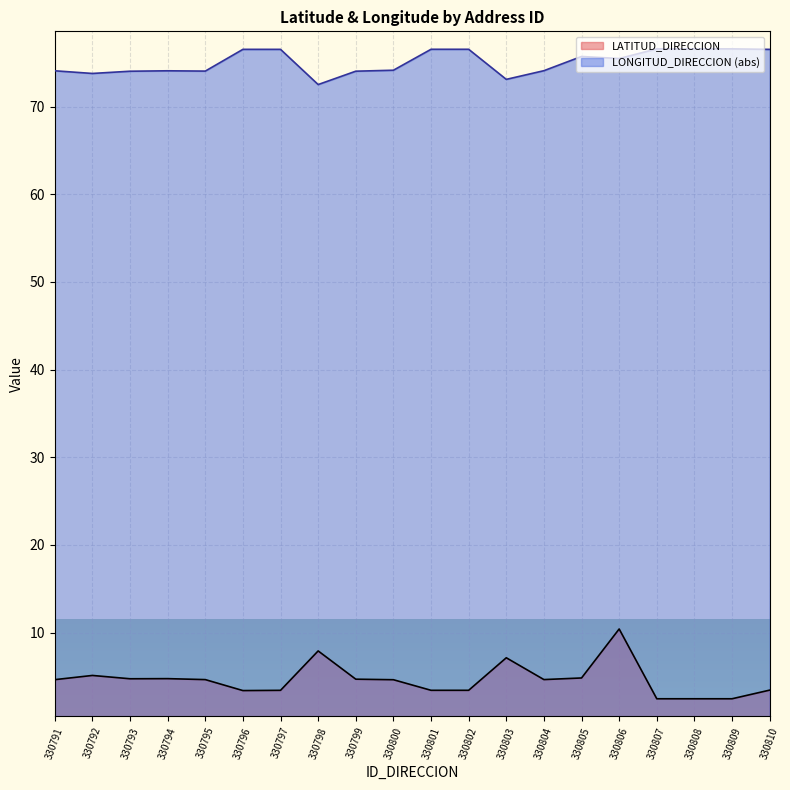

At how many categories does at least one series exceed 72?

20